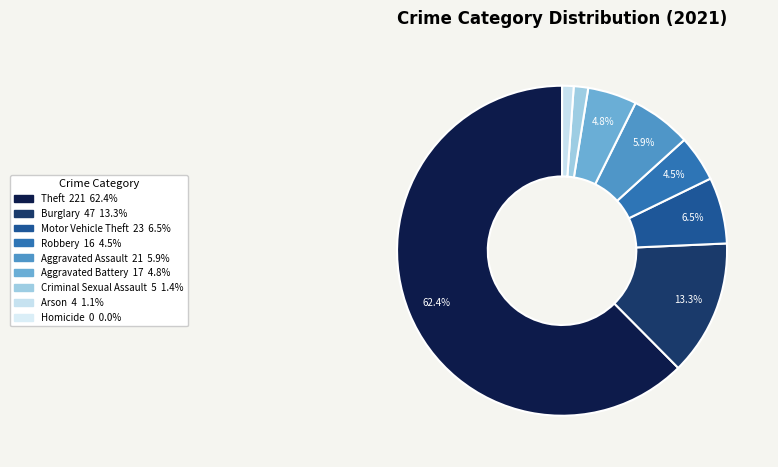

What is the change in value from Robbery to Aggravated Battery?

+1